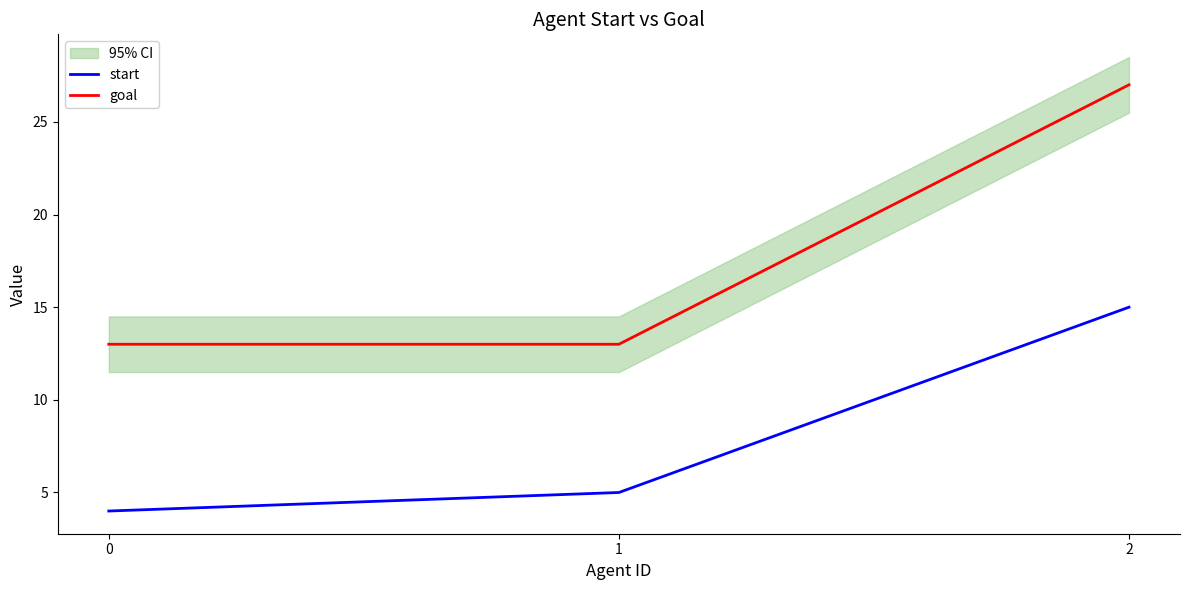

The start series shows 5 at 1. True or false?

True